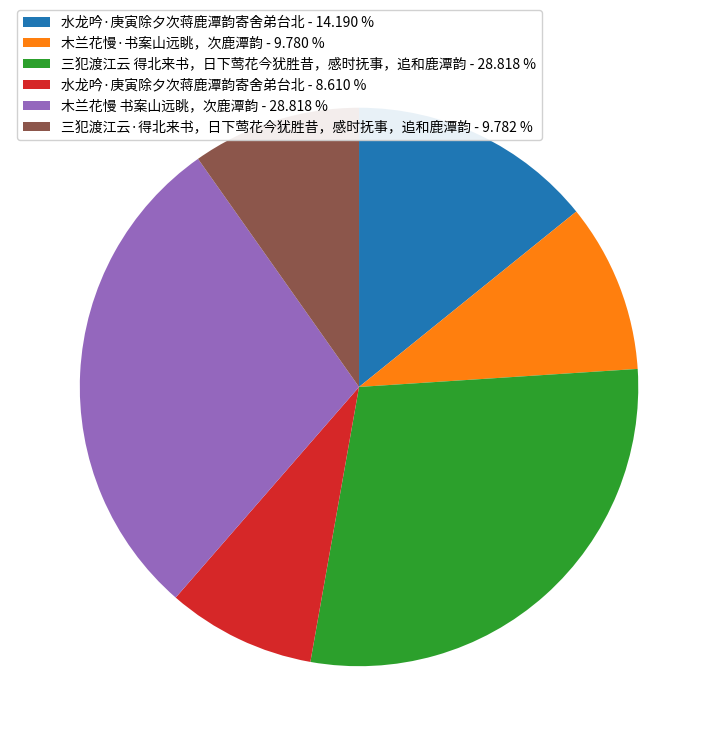

Count the number of slices in the pie.

6